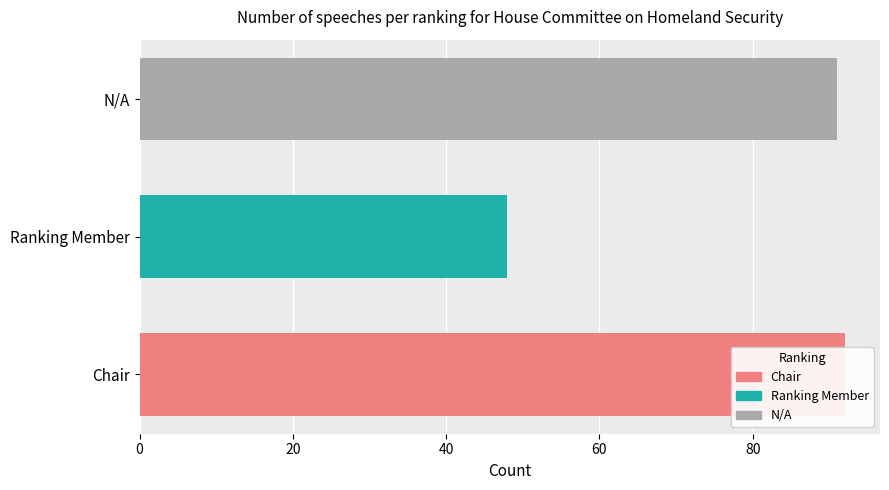

What is the change in value from Chair to Ranking Member?

-44